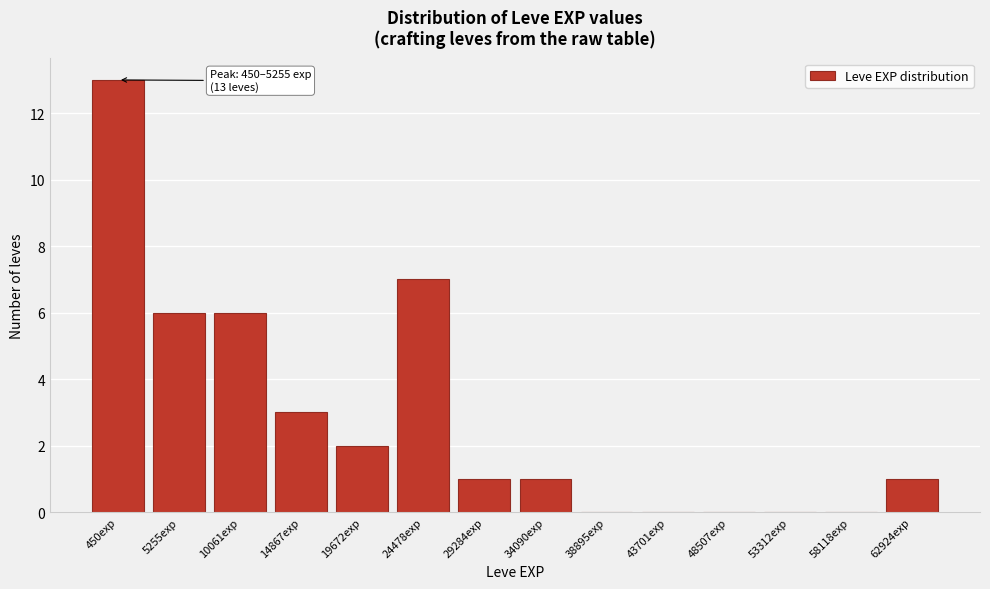

Reading right to left, transcribe all the data shown in this chart.

62924exp=1	58118exp=0	53312exp=0	48507exp=0	43701exp=0	38895exp=0	34090exp=1	29284exp=1	24478exp=7	19672exp=2	14867exp=3	10061exp=6	5255exp=6	450exp=13